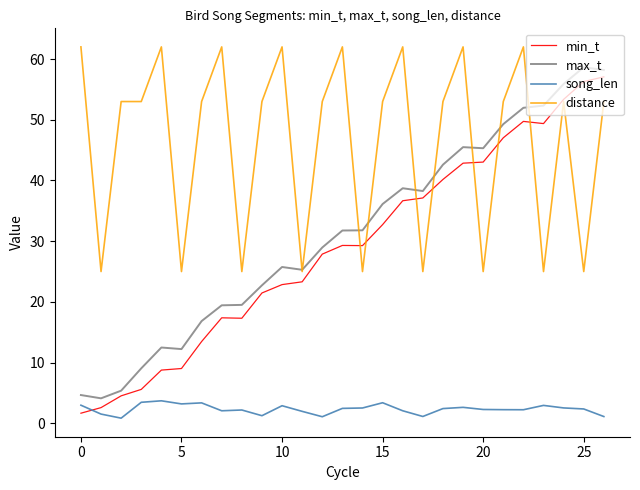

True or false: distance and max_t cross at least once.

True